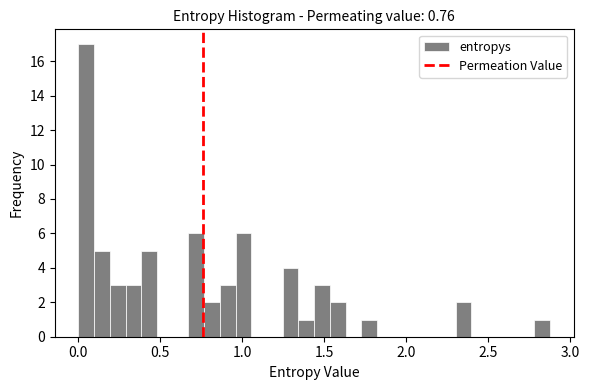

Read against the x-axis, roughly where is the centre of the tallest bar?

0.05